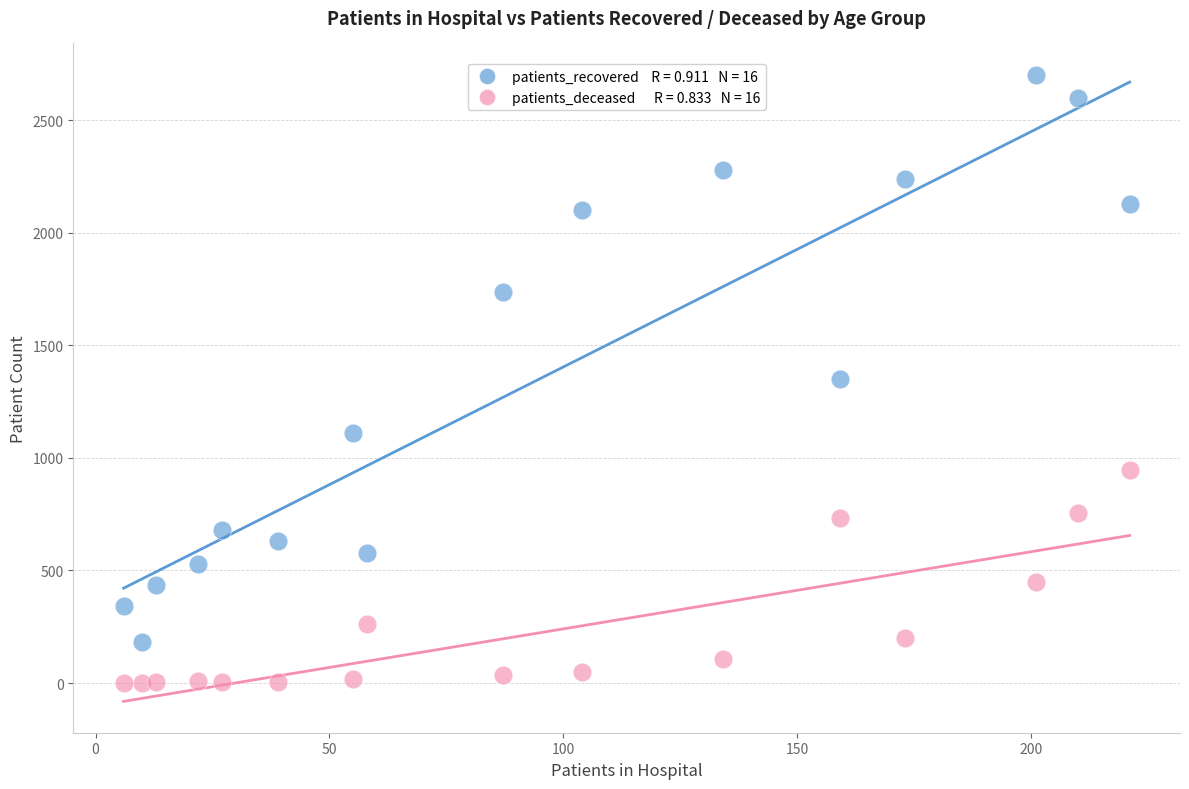

Across all data points, what is the range of Y values (max minus min)?

2701